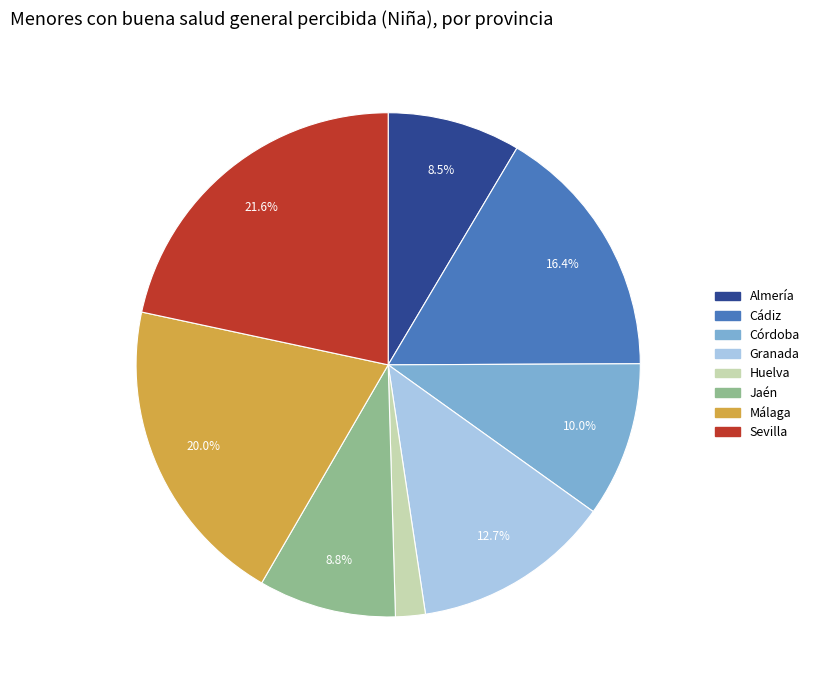

What is the largest slice in the pie chart?

Sevilla